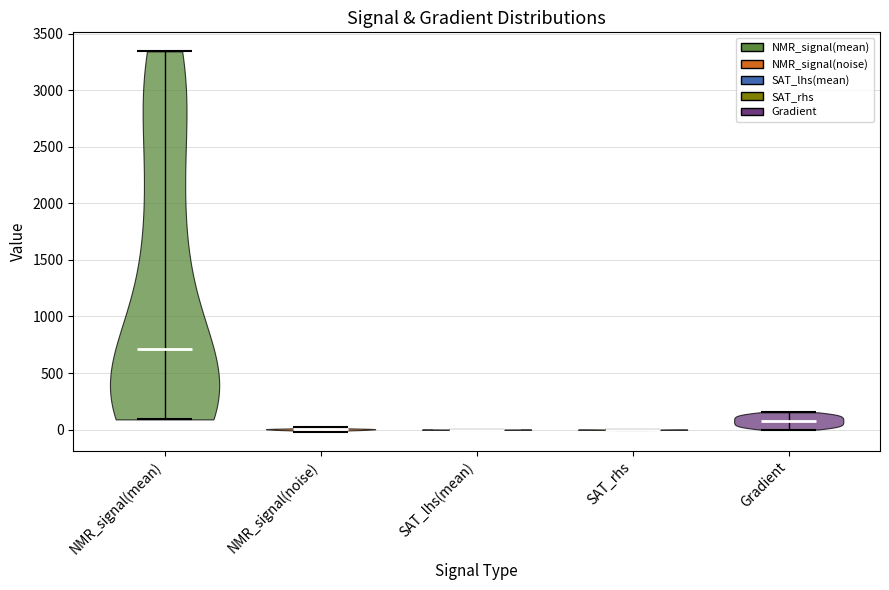

Reading left to right, read every violin against the y-axis: where its median line is, and the lowest and highest points it reaches. The values are not printed on the chart, so give them approximately, as read against the axis.

NMR_signal(mean): median line 700, lowest point 100, highest point 3350
NMR_signal(noise): median line 0, lowest point 0, highest point 0
SAT_lhs(mean): median line 0, lowest point 0, highest point 0
SAT_rhs: median line 0, lowest point 0, highest point 0
Gradient: median line 100, lowest point 0, highest point 150